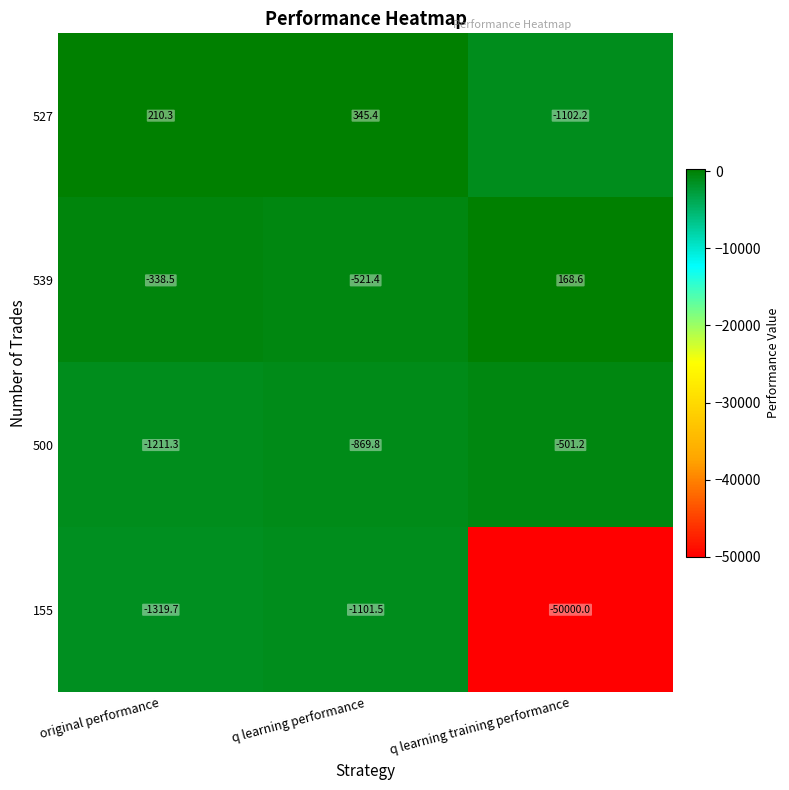

Which series has the largest total across all categories?

527